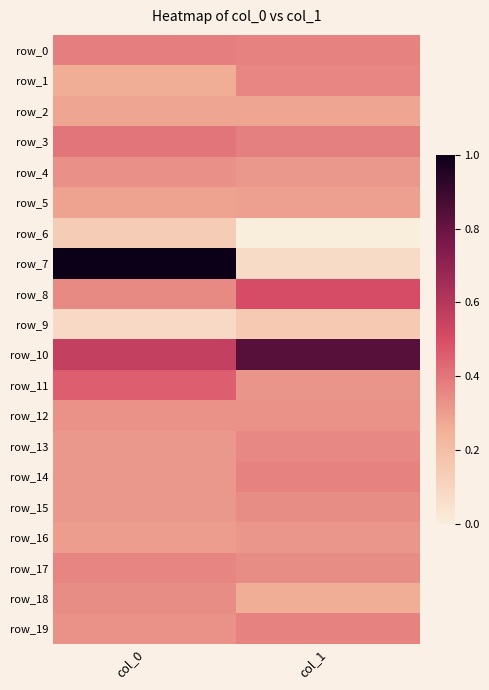

The value of row_14 at col_1 is 0.1. True or false?

False